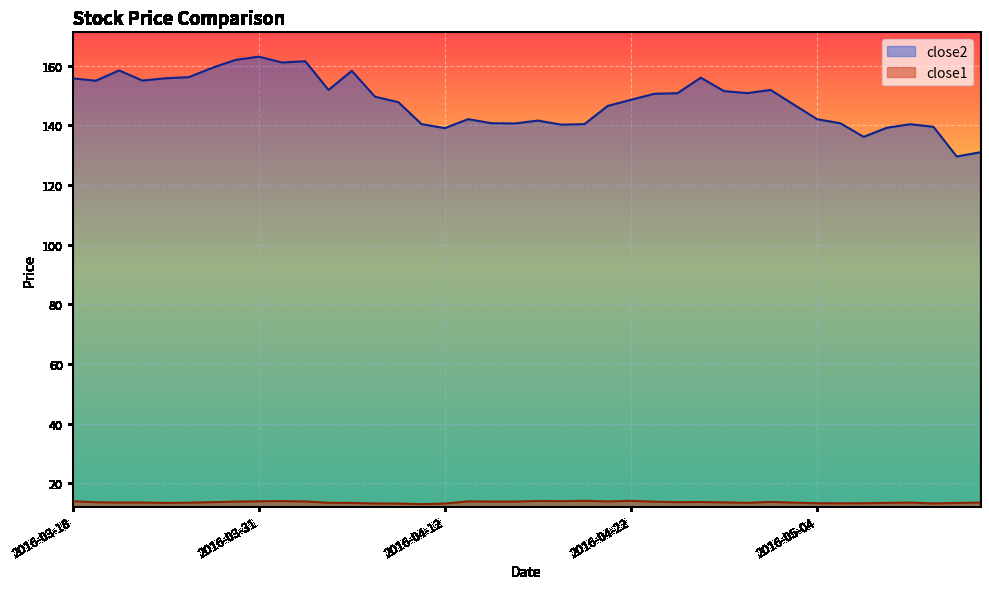

What is the difference between the maximum and minimum values in the close2 series?

33.5